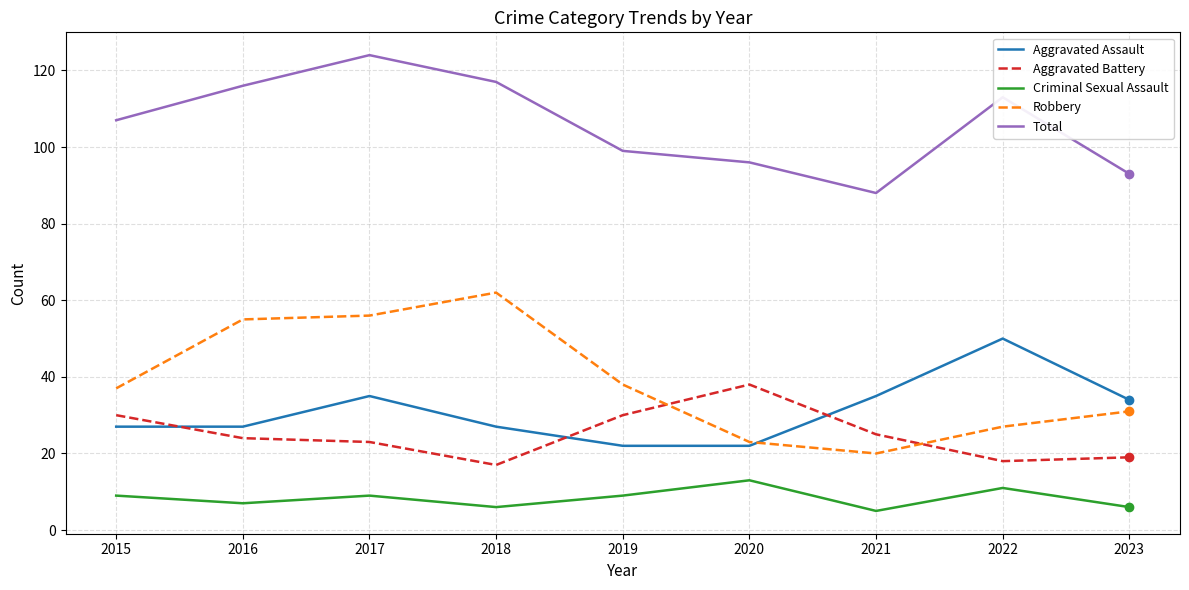

What is the sum of all Aggravated Assault values?

279